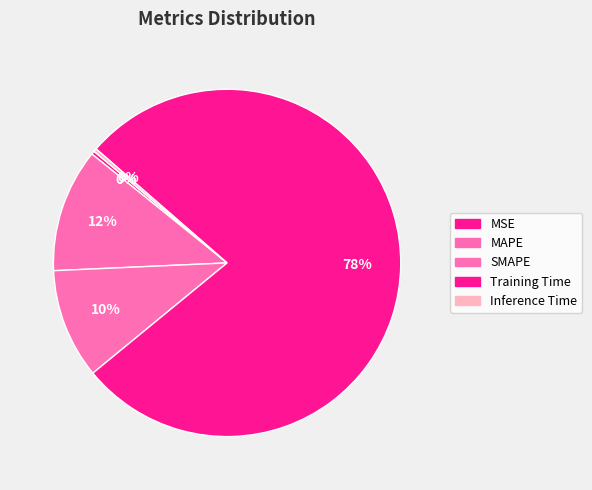

How many slices are in this pie chart?

5